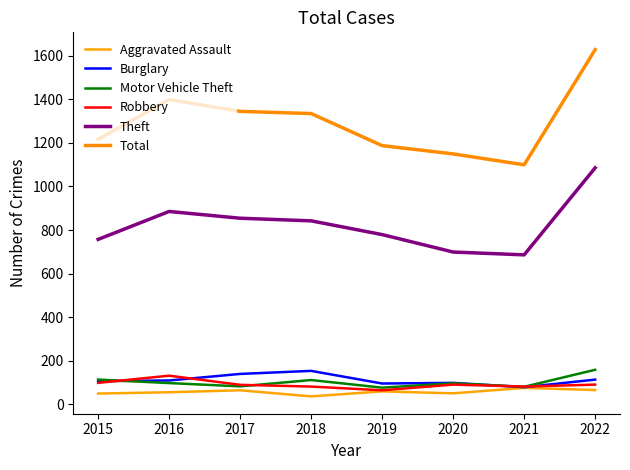

Reading left to right, what are all the values shown in this chart?

Aggravated Assault: 2015=50	2016=56	2017=65	2018=37	2019=60	2020=51	2021=76	2022=66
Burglary: 2015=107	2016=110	2017=140	2018=154	2019=96	2020=99	2021=79	2022=114
Motor Vehicle Theft: 2015=114	2016=98	2017=83	2018=112	2019=77	2020=97	2021=81	2022=159
Robbery: 2015=99	2016=132	2017=90	2018=82	2019=65	2020=91	2021=82	2022=91
Theft: 2015=757	2016=885	2017=854	2018=842	2019=779	2020=699	2021=686	2022=1085
Total: 2015=1216	2016=1398	2017=1344	2018=1334	2019=1187	2020=1149	2021=1099	2022=1627